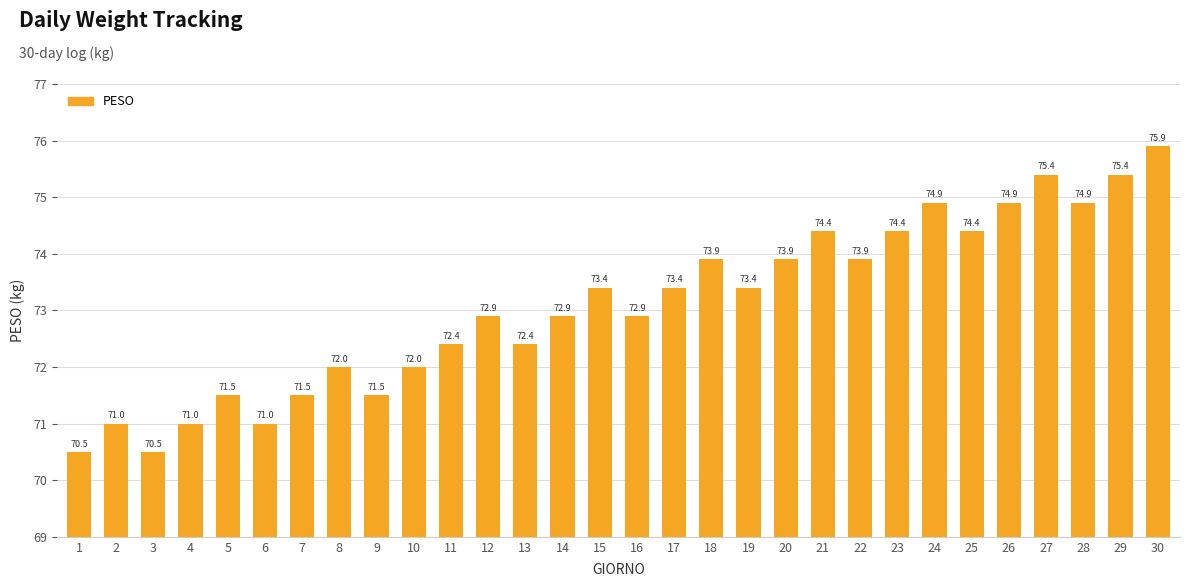

Reading left to right, extract all data points from this chart.

70.5	71.0	70.5	71.0	71.5	71.0	71.5	72.0	71.5	72.0	72.4	72.9	72.4	72.9	73.4	72.9	73.4	73.9	73.4	73.9	74.4	73.9	74.4	74.9	74.4	74.9	75.4	74.9	75.4	75.9